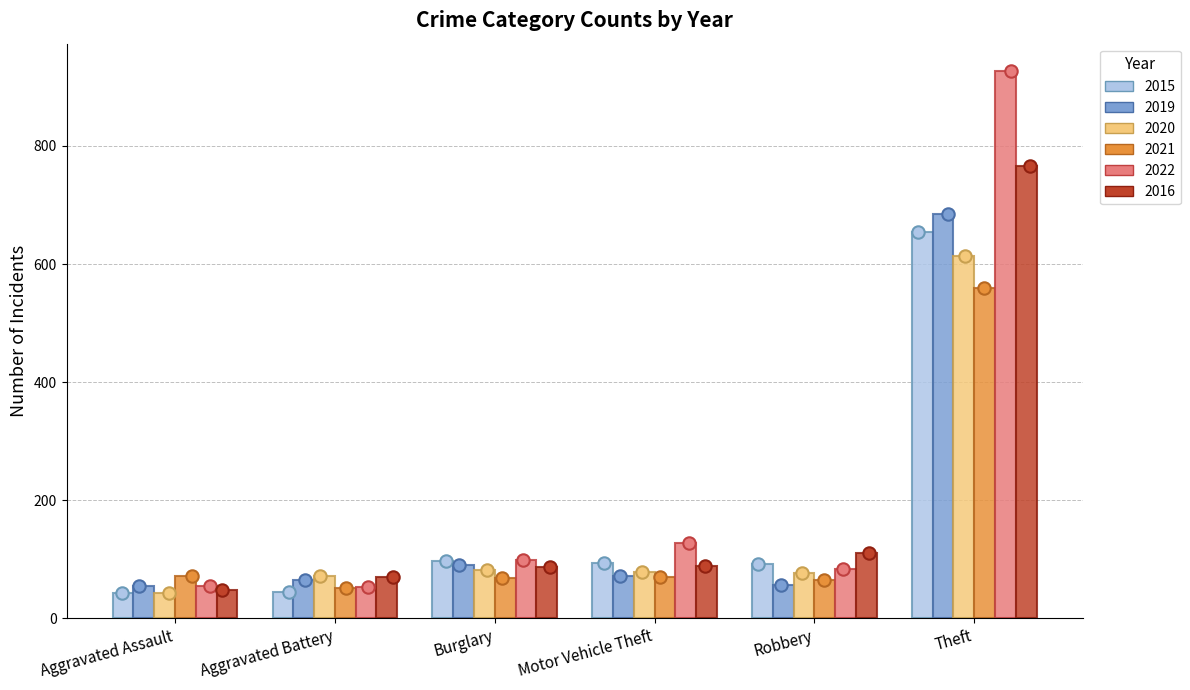

What is the total value across all series at Aggravated Assault?

311